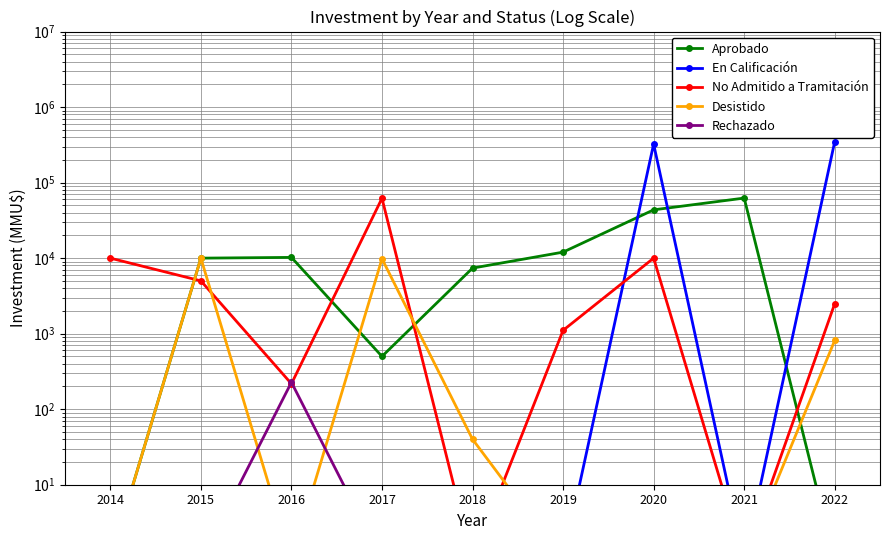

What is the value of the Rechazado point at the 3rd from the left?

227